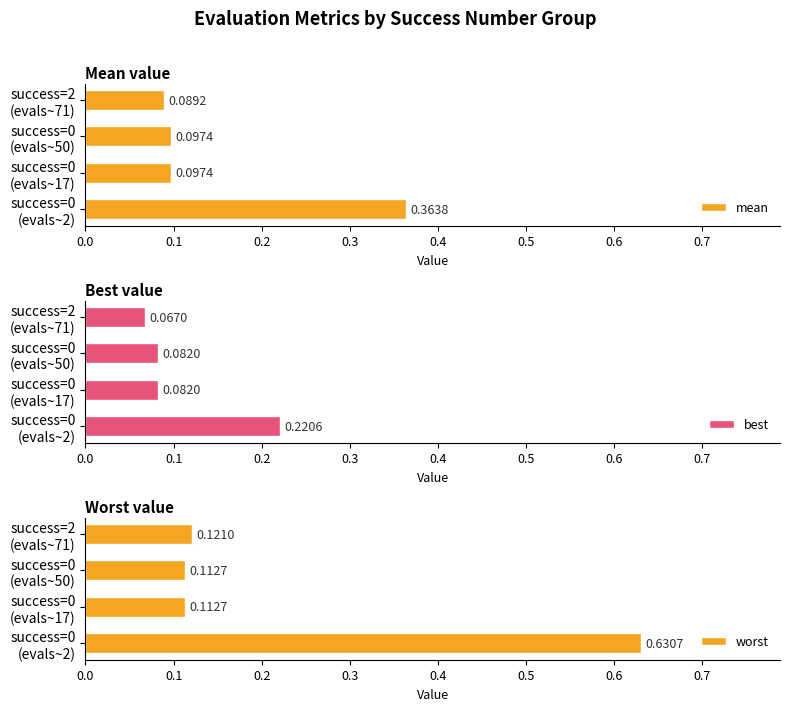

What is the average value of the mean series?

0.2